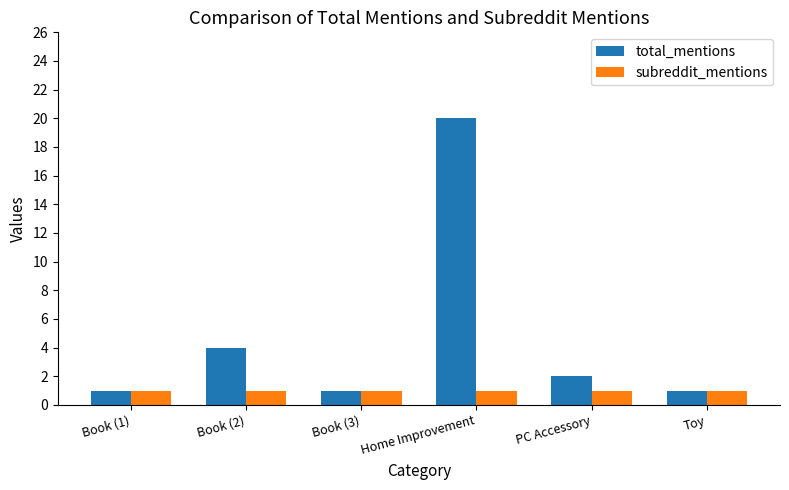

At which label is total_mentions closest to 10?

Book (2)